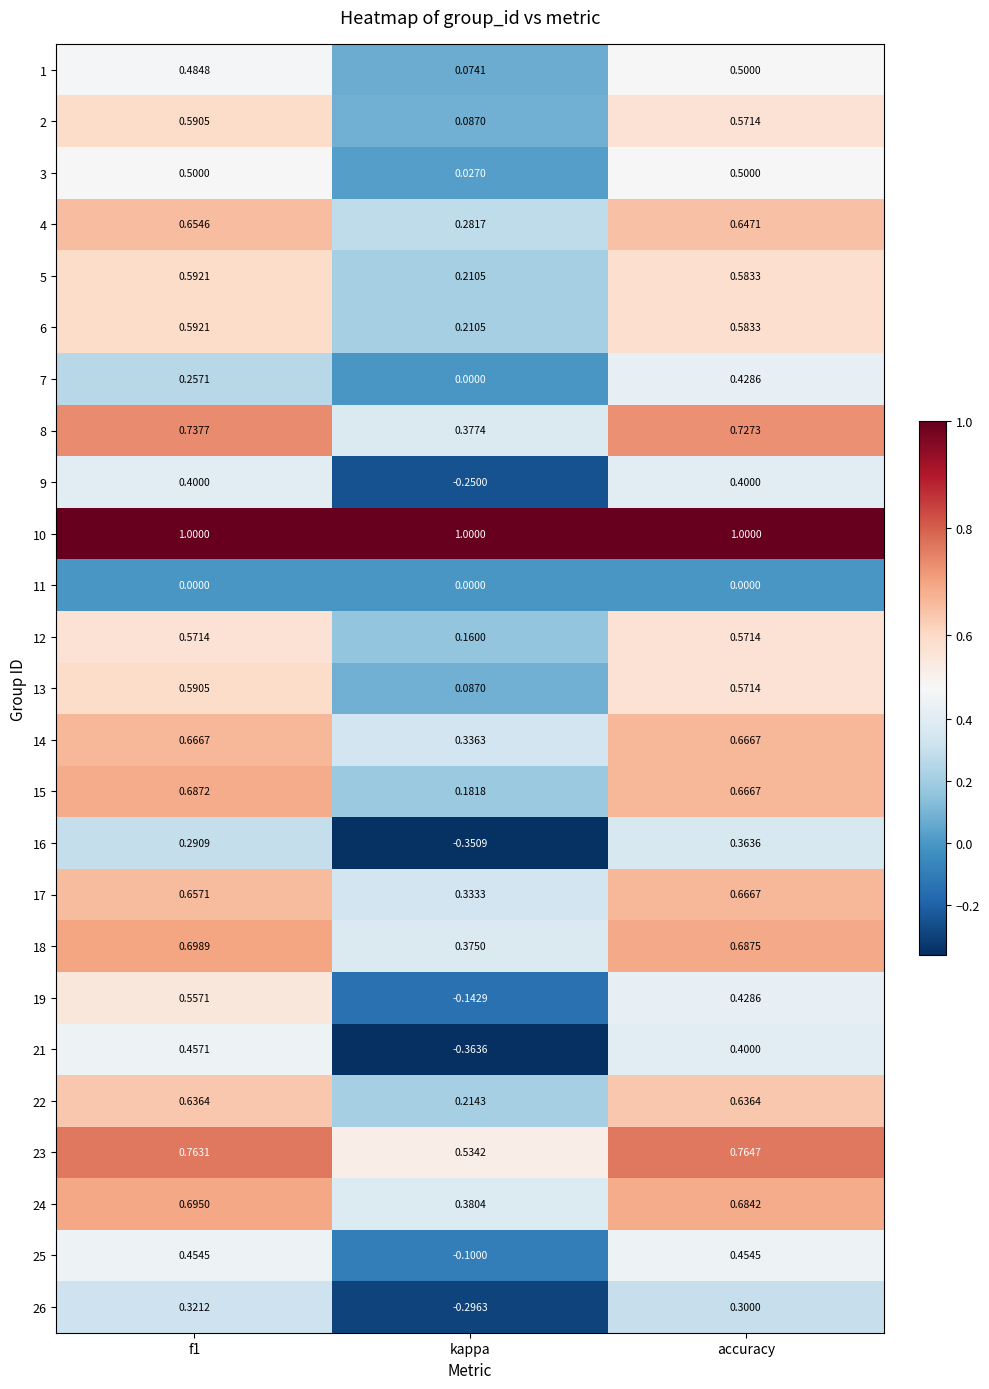

At which label is 22 closest to 0?

kappa